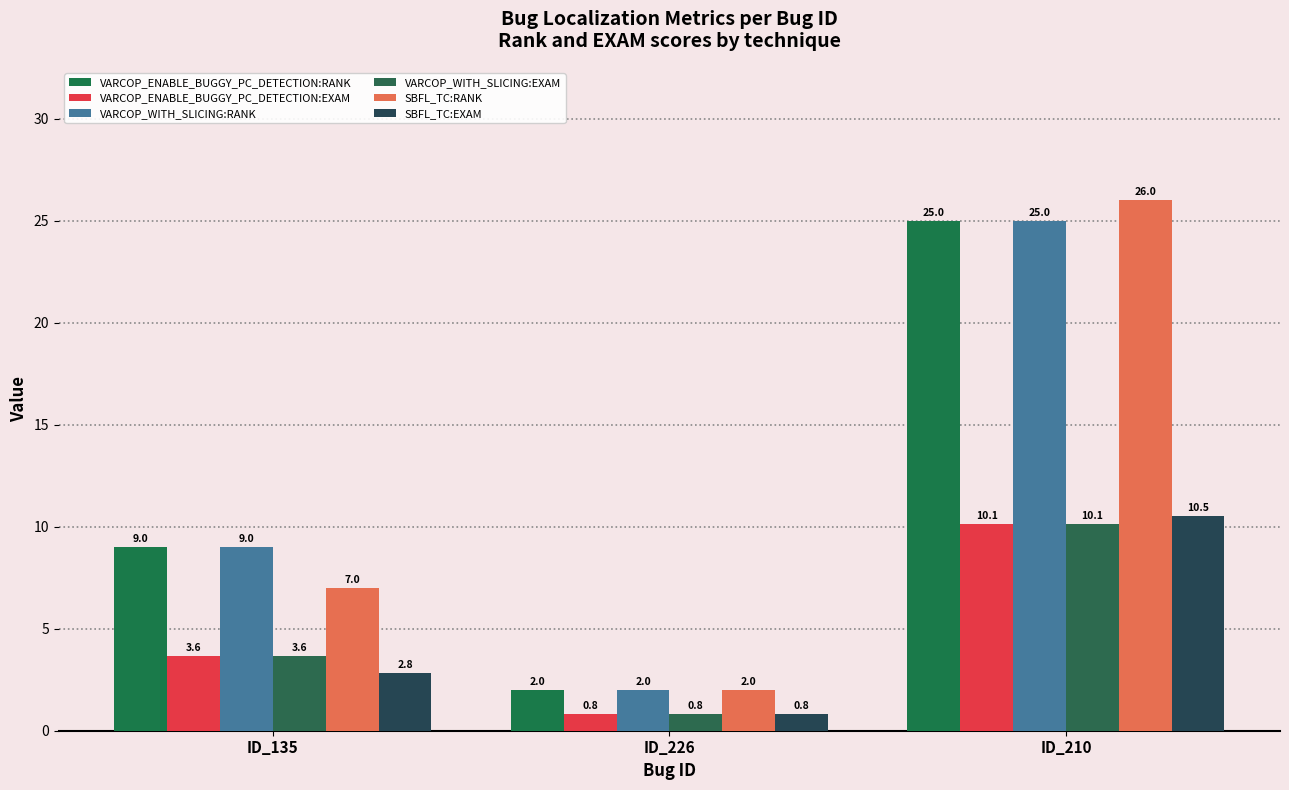

How many VARCOP_WITH_SLICING:RANK values are between 2 and 25?

3